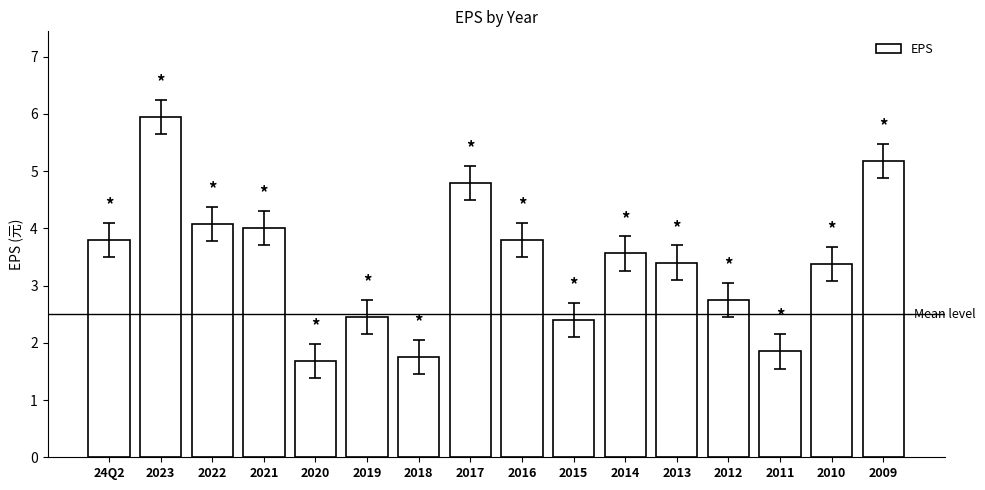

What is the value of the 1st bar from the left?

3.8